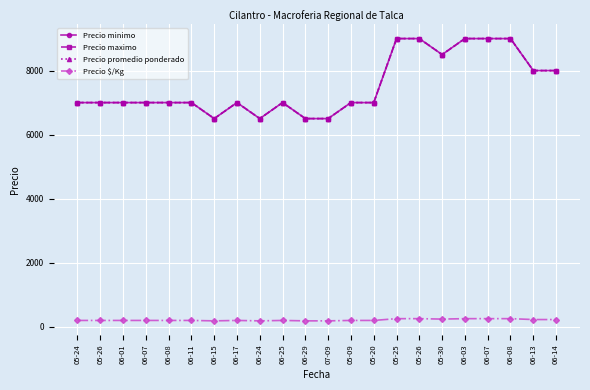

Does the chart have visible grid lines?

Yes